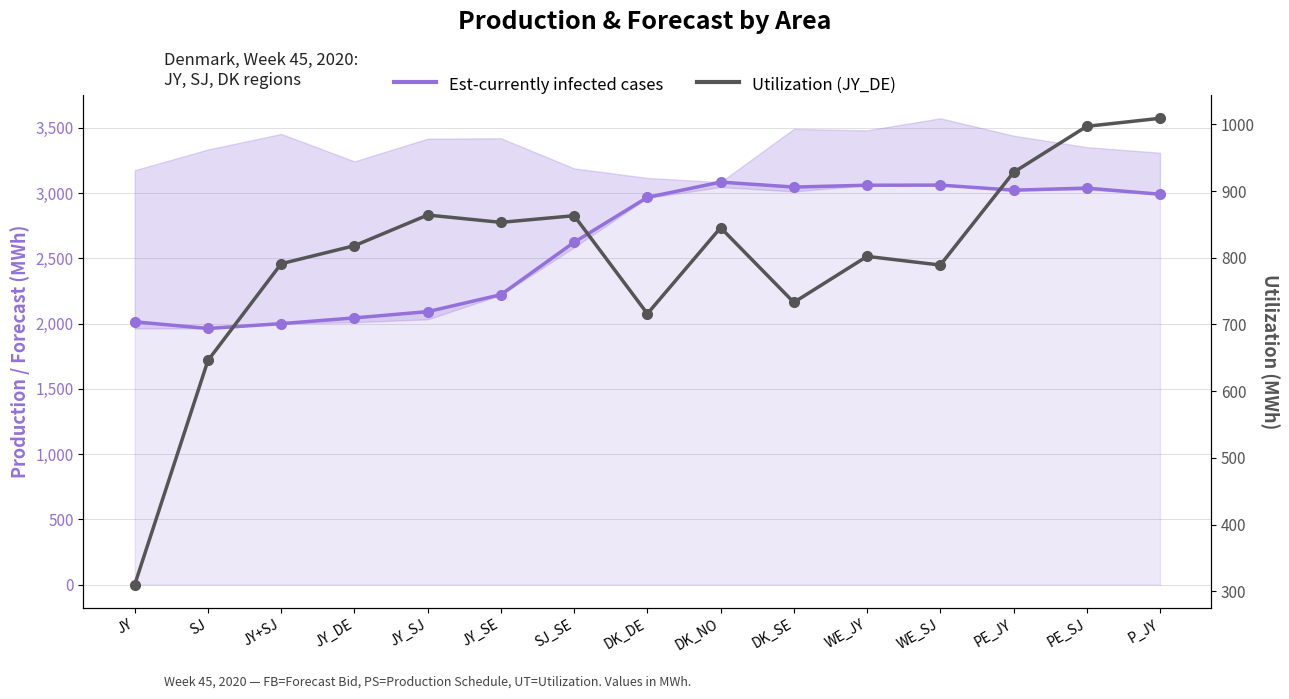

What is the maximum value for Utilization (JY_DE)?

1009